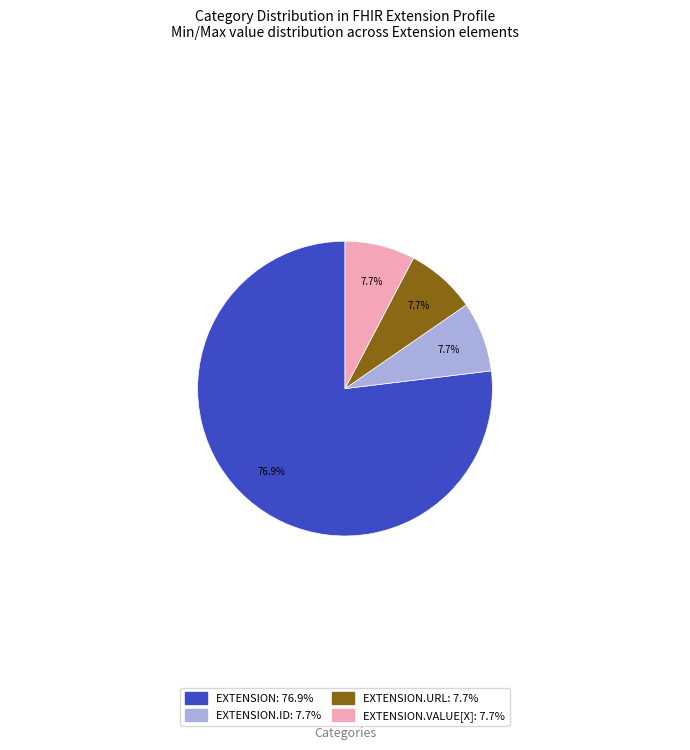

How many slices are in this pie chart?

4